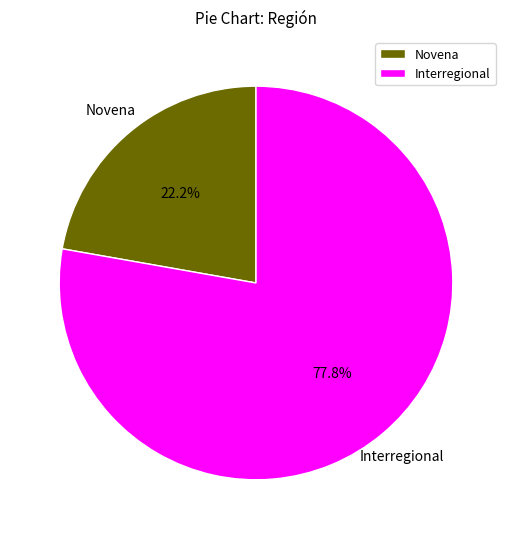

To the nearest percent, what is the difference between the Interregional and Novena slice percentages?

56%